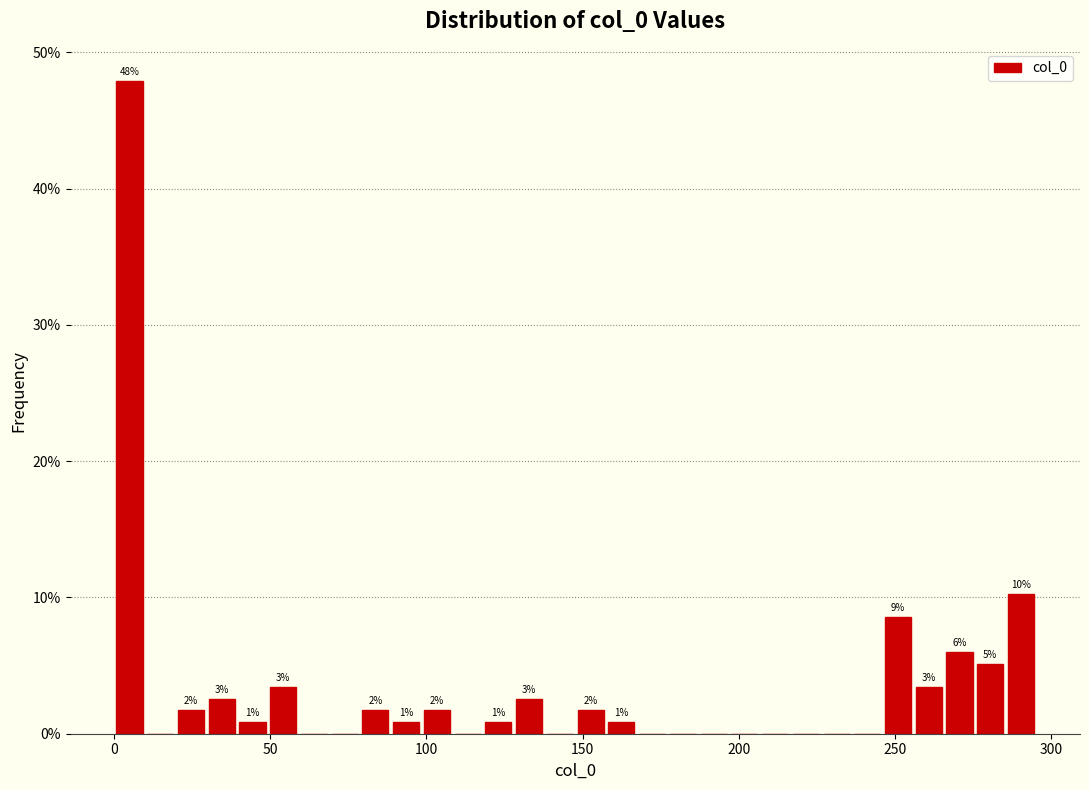

Around what value on the x-axis is the tallest bar? Give the approximate position of its centre, as read against the axis.

5